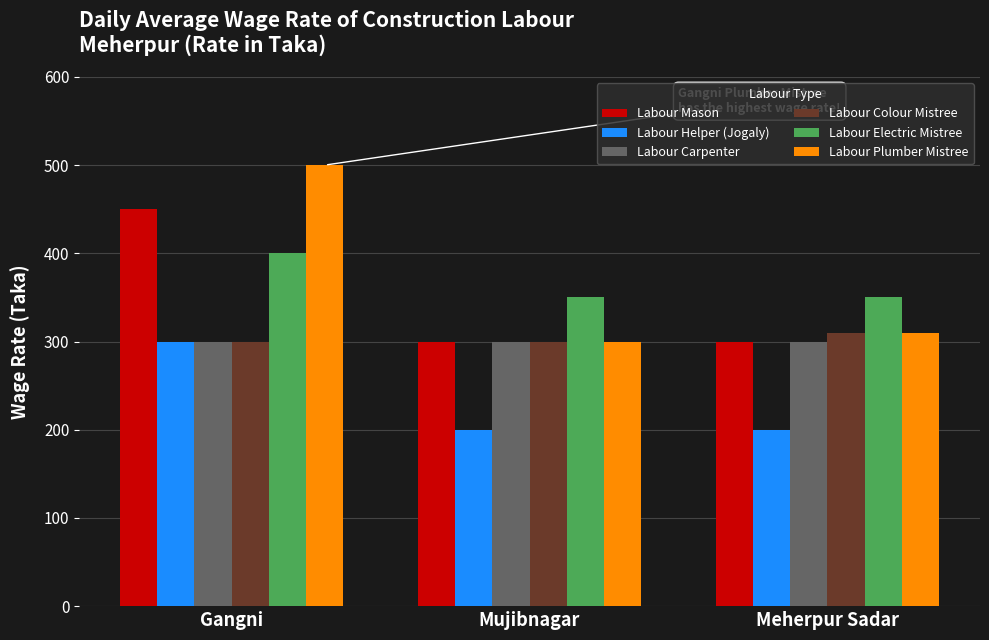

Rank the categories by Labour Plumber Mistree value from highest to lowest.

Gangni, Meherpur Sadar, Mujibnagar